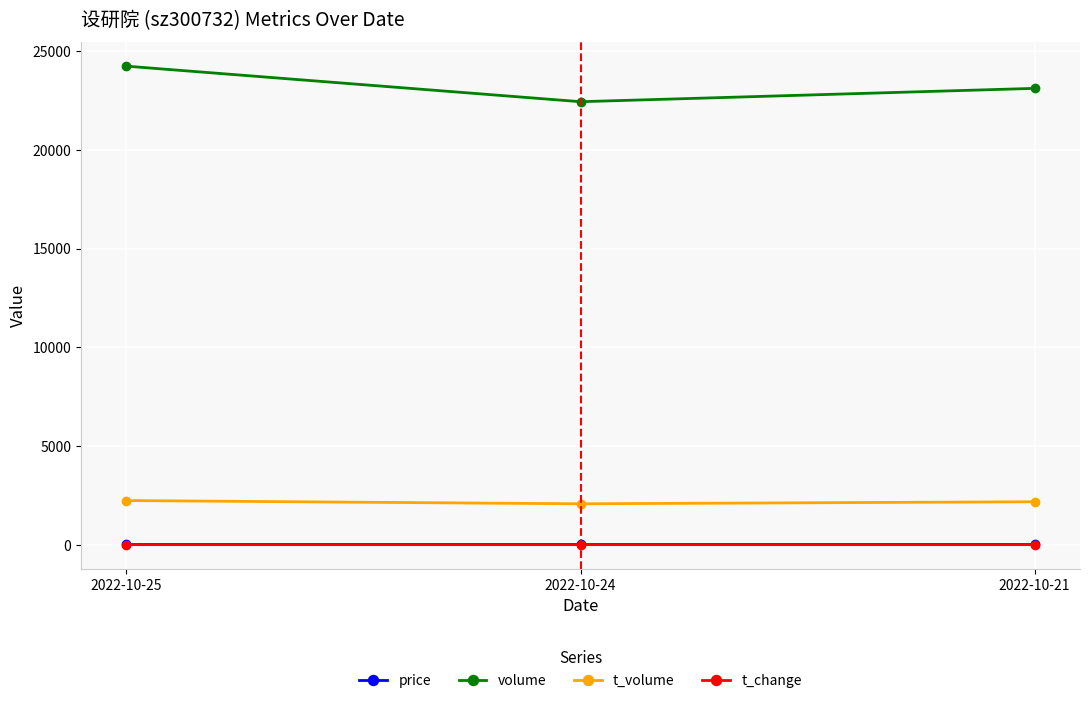

Which series has the largest range (max minus min)?

volume